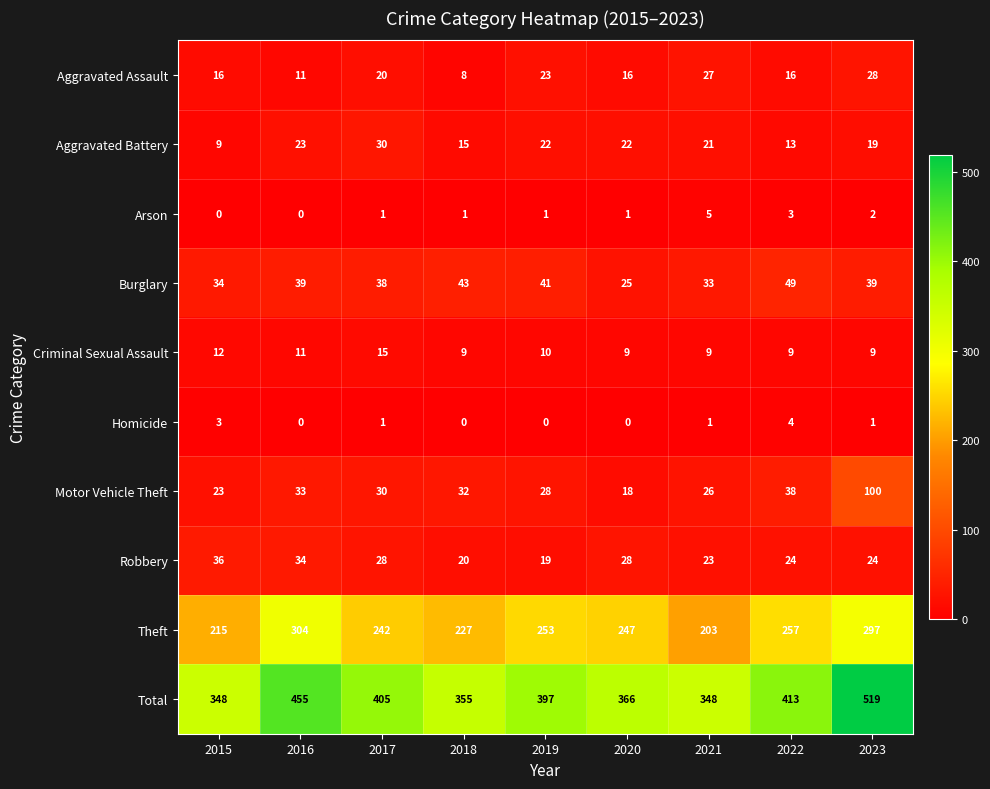

List the series in order of their peak value, highest first.

Total, Theft, Motor Vehicle Theft, Burglary, Robbery, Aggravated Battery, Aggravated Assault, Criminal Sexual Assault, Arson, Homicide